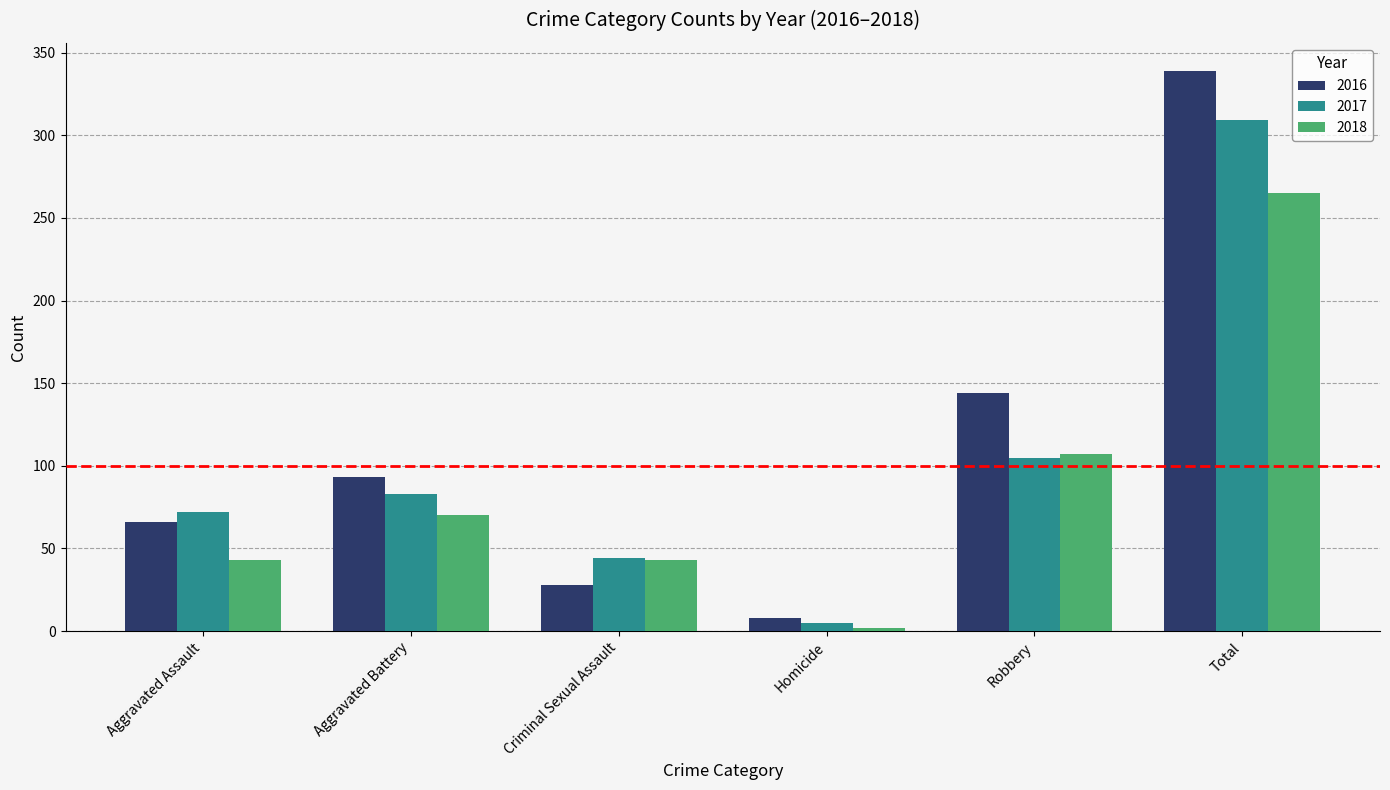

How many data points in 2016 are less than 93?

3